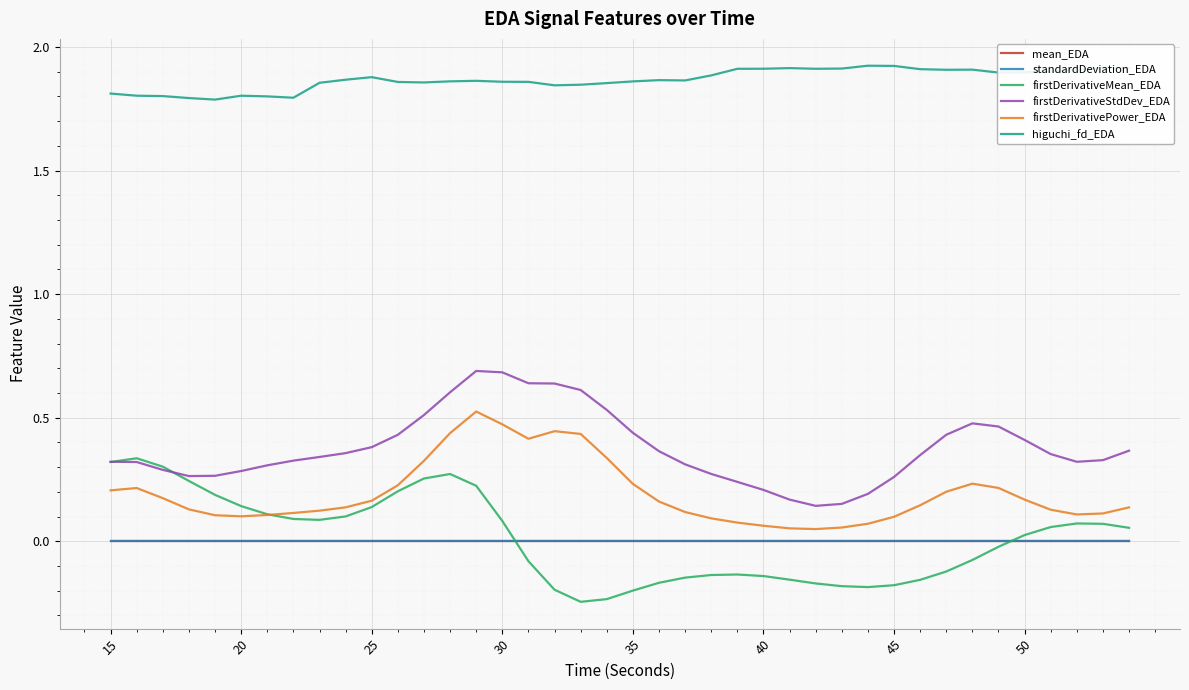

What are all the series names shown in the legend?

mean_EDA, standardDeviation_EDA, firstDerivativeMean_EDA, firstDerivativeStdDev_EDA, firstDerivativePower_EDA, higuchi_fd_EDA